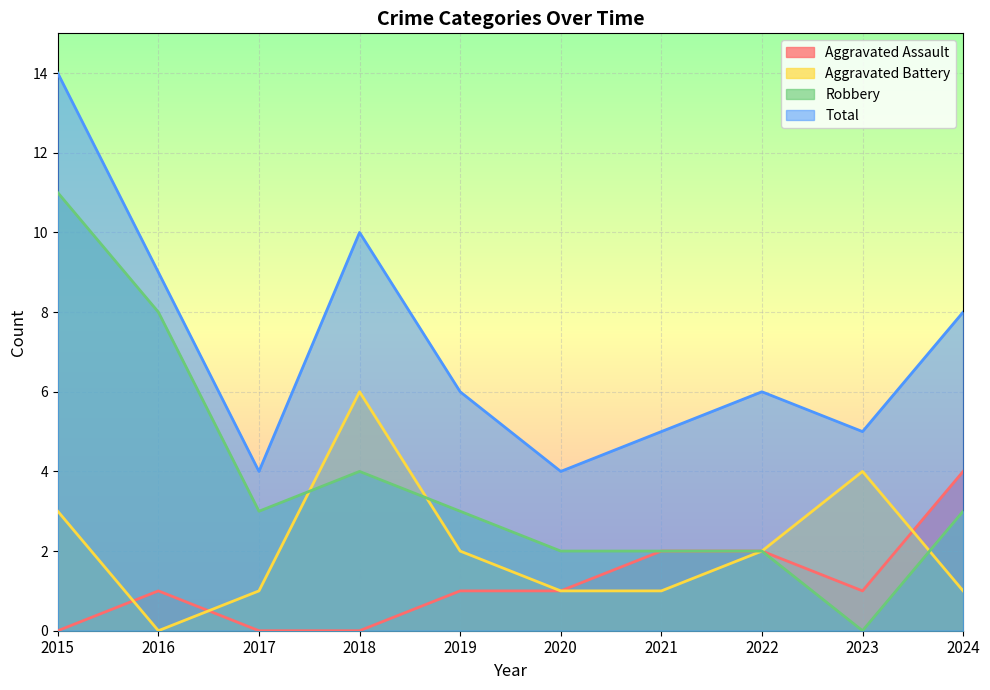

What is the difference between the maximum and minimum values in the Total series?

10